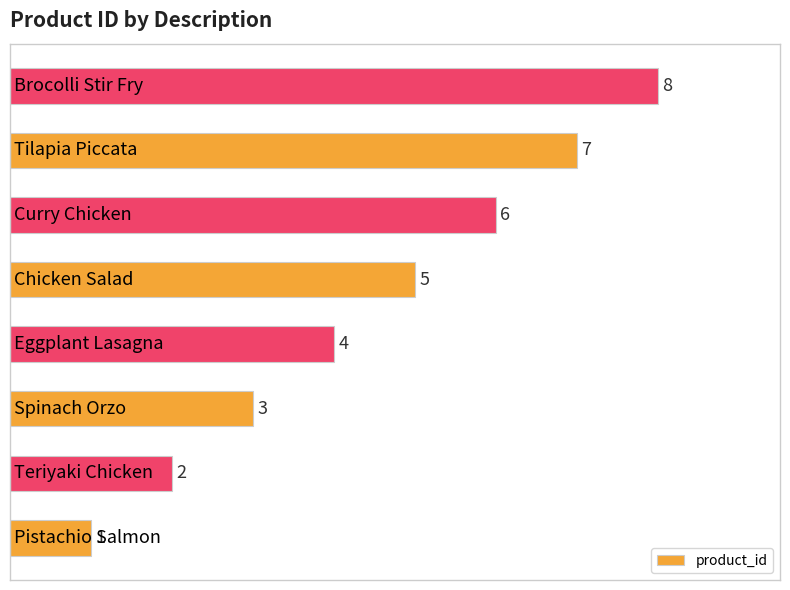

What is the greatest value displayed?

8